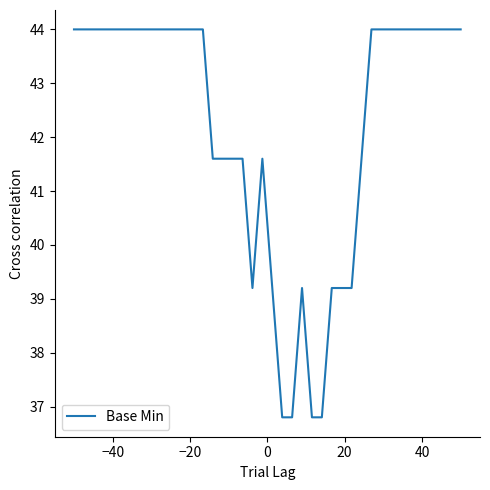

What is the difference between the second highest and second lowest values?

7.2